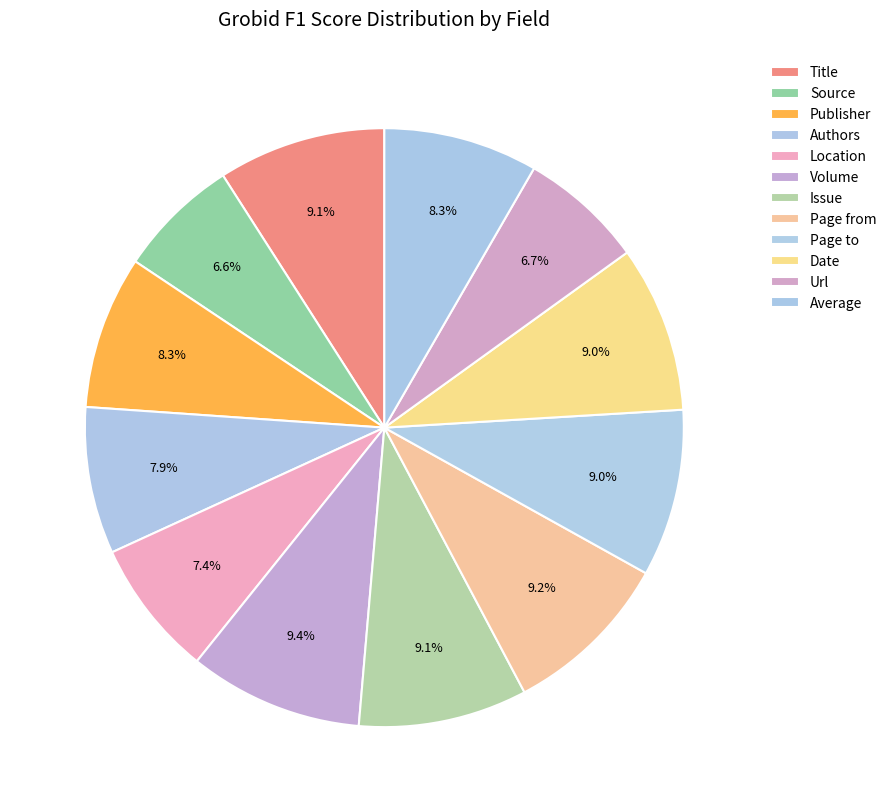

To the nearest percent, what is the combined percentage of Date and Authors?

17%